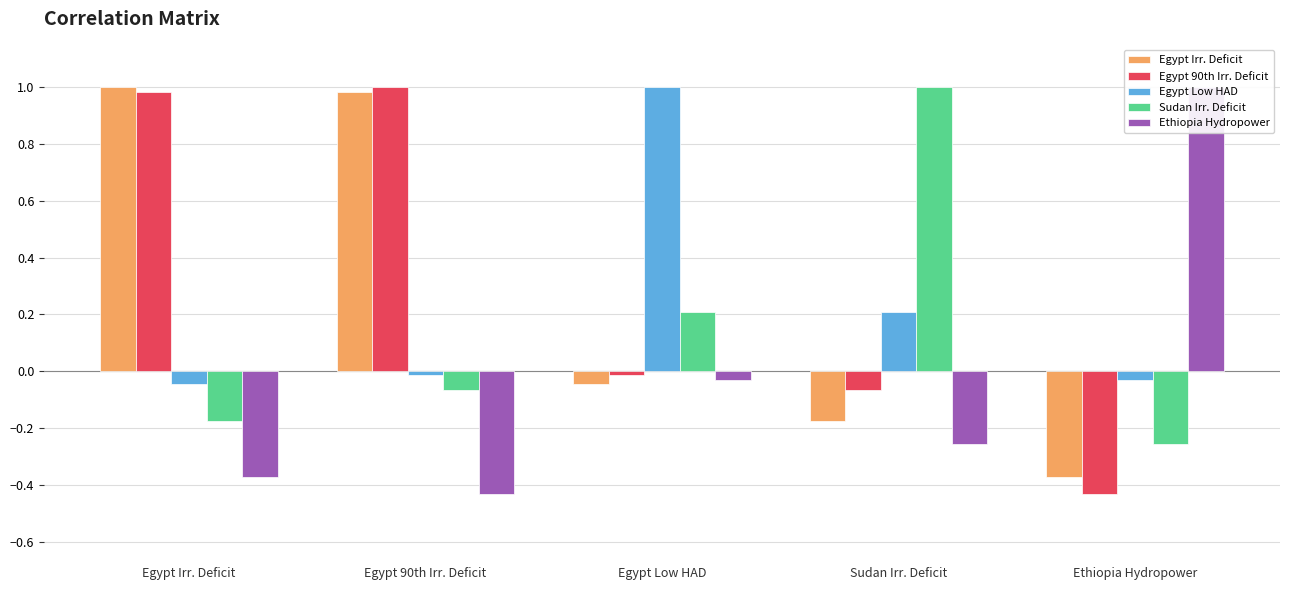

How many groups of bars are there?

5